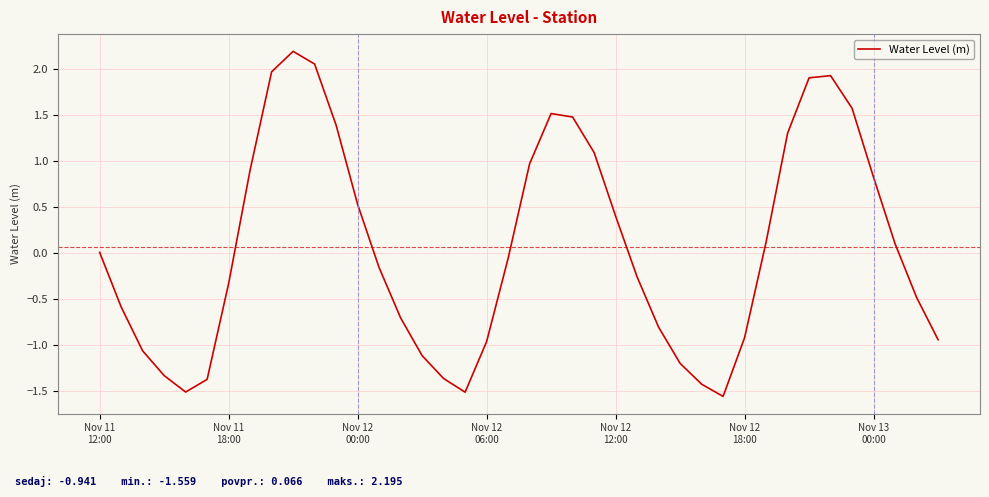

What is the difference between the maximum and minimum values?

3.8